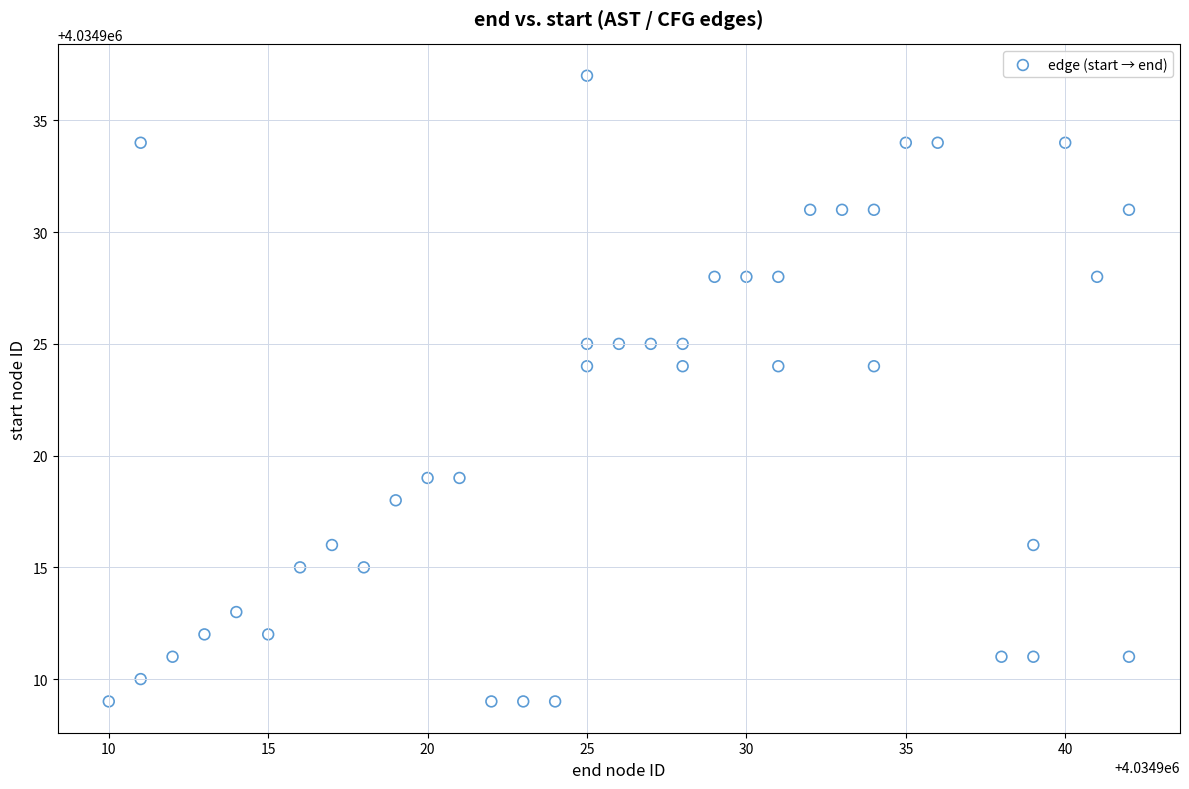

What is the range of Y values (max minus min)?

28